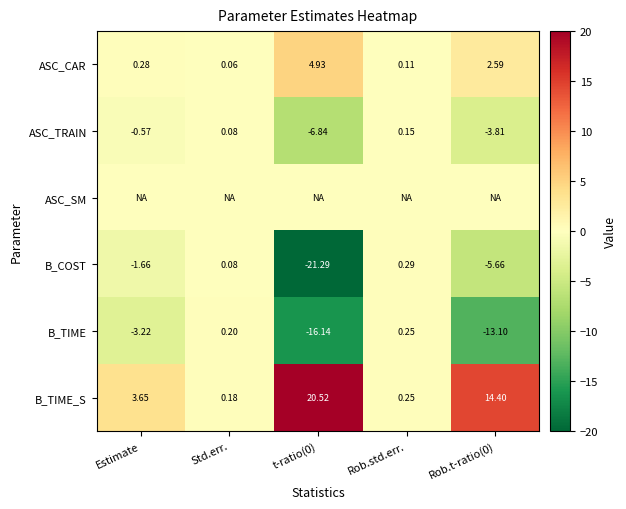

At which category does the chart reach its peak across all series?

t-ratio(0)